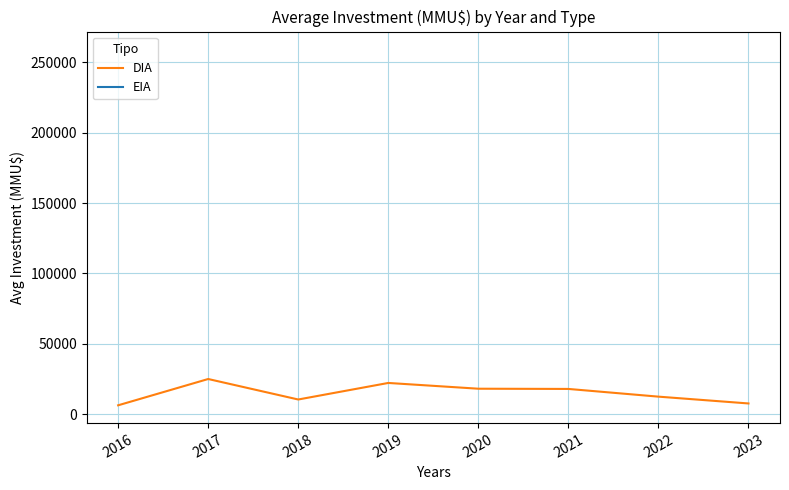

True or false: DIA and EIA cross at least once.

False